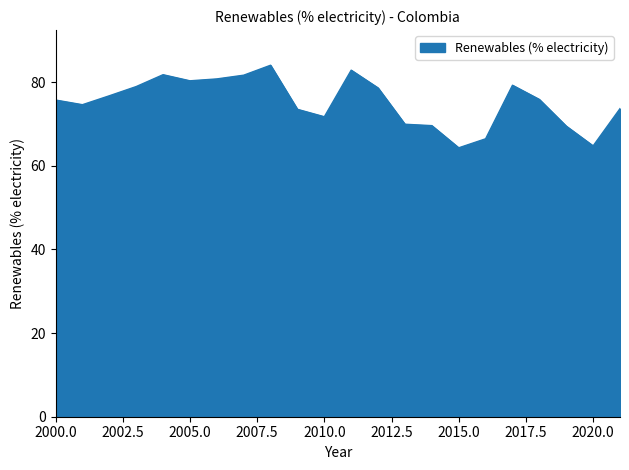

What is the greatest value displayed?

84.0